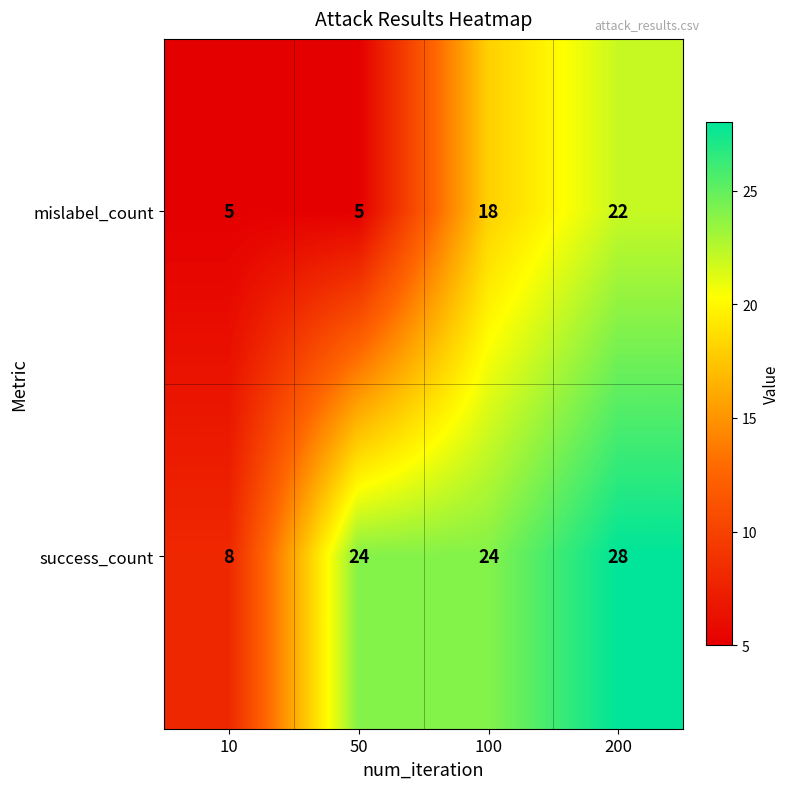

At which category is the sum across all series the highest?

200